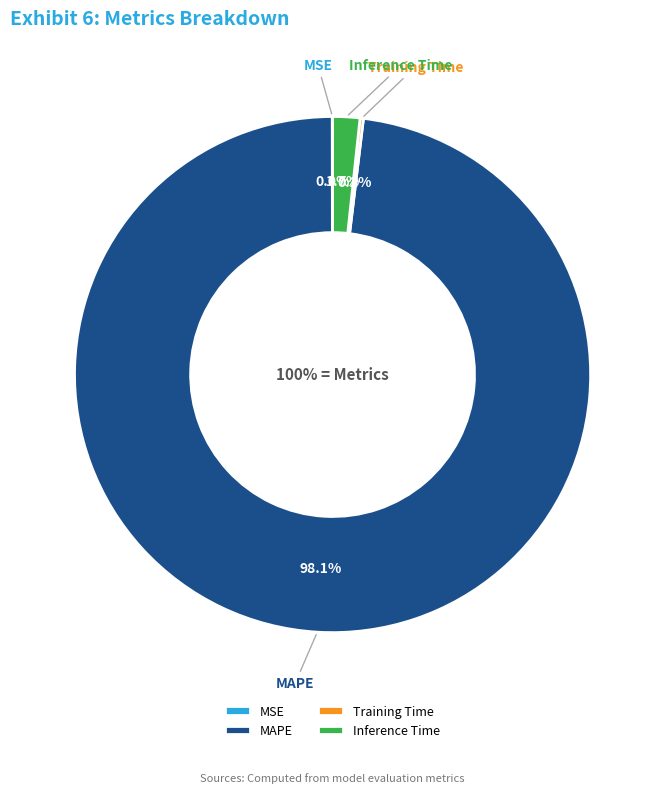

True or false: MAPE accounts for 86% of the total.

False